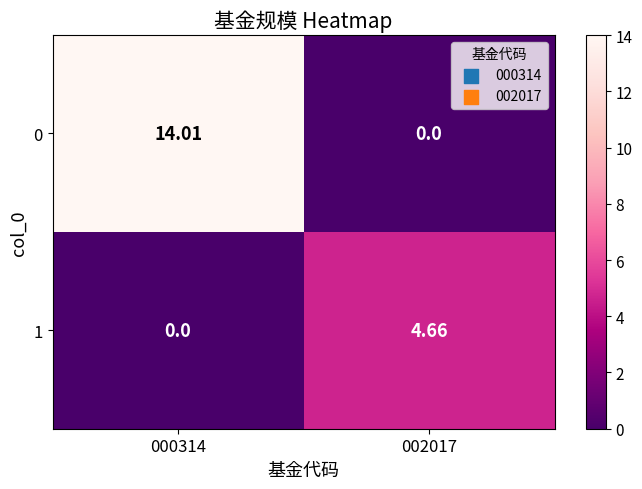

Is the value of 0 at 000314 greater than the value of 1 at 000314?

Yes